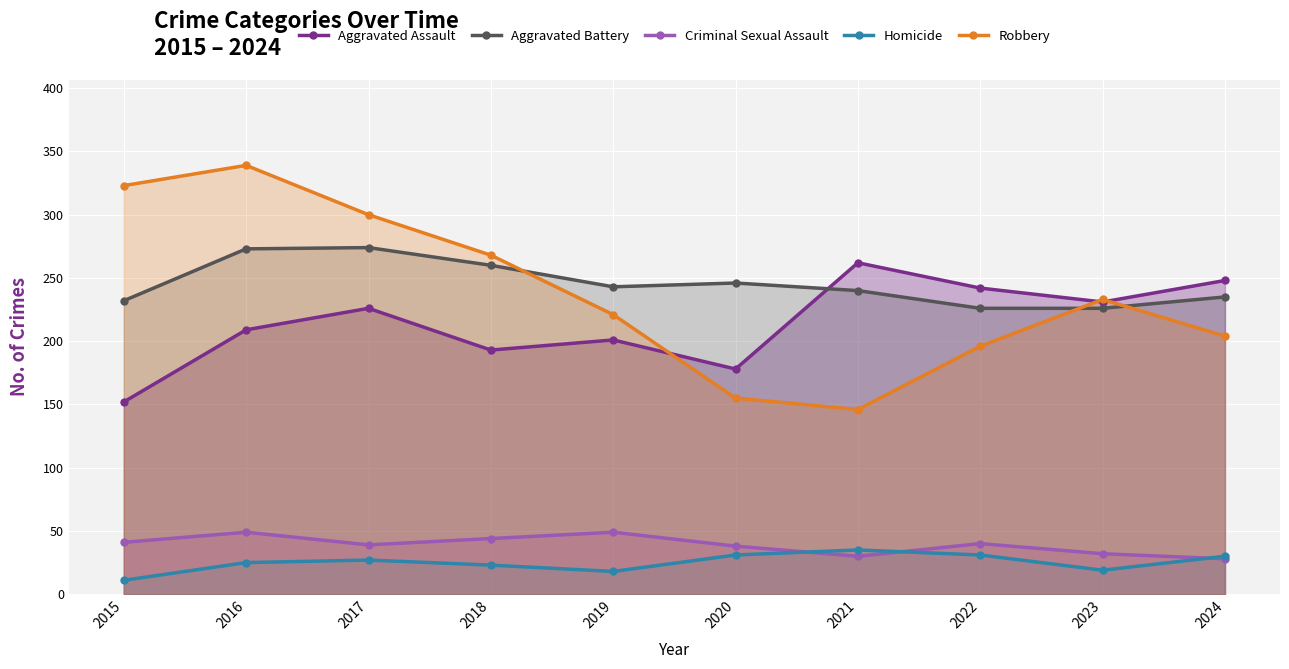

What is the value of the Homicide point at the 6th from the left?

31